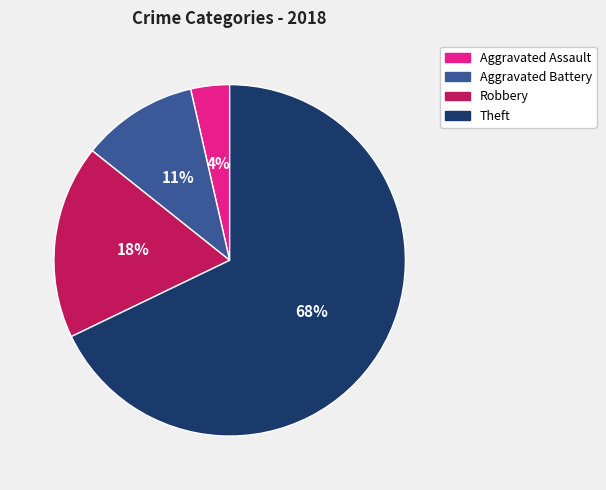

To the nearest percent, what is the average slice percentage?

25%